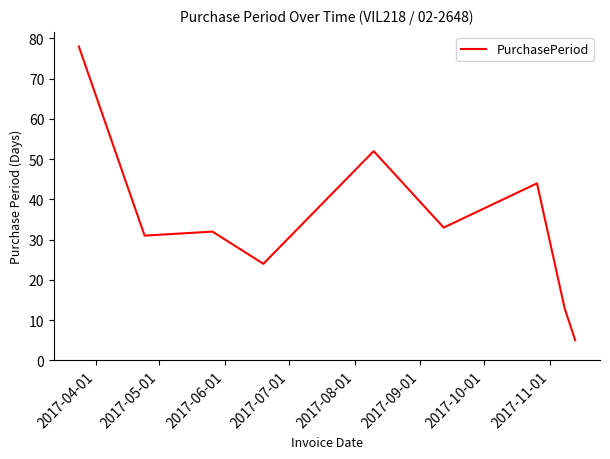

What is the difference between the maximum and minimum values?

73